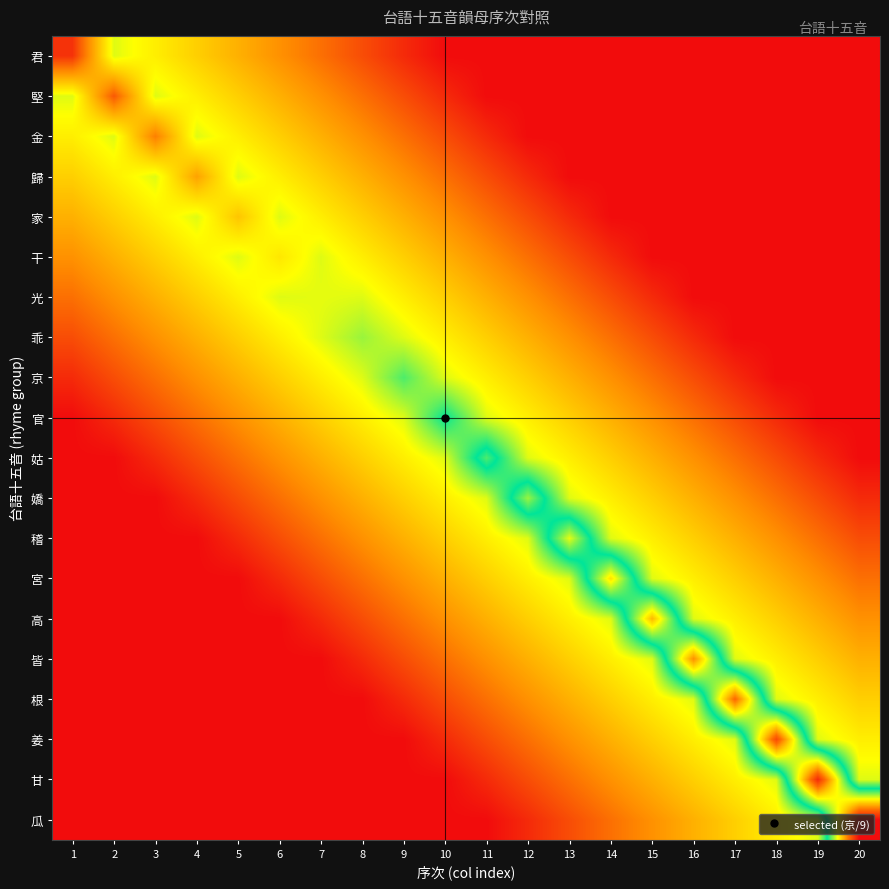

Which category has the highest value across all series?

20